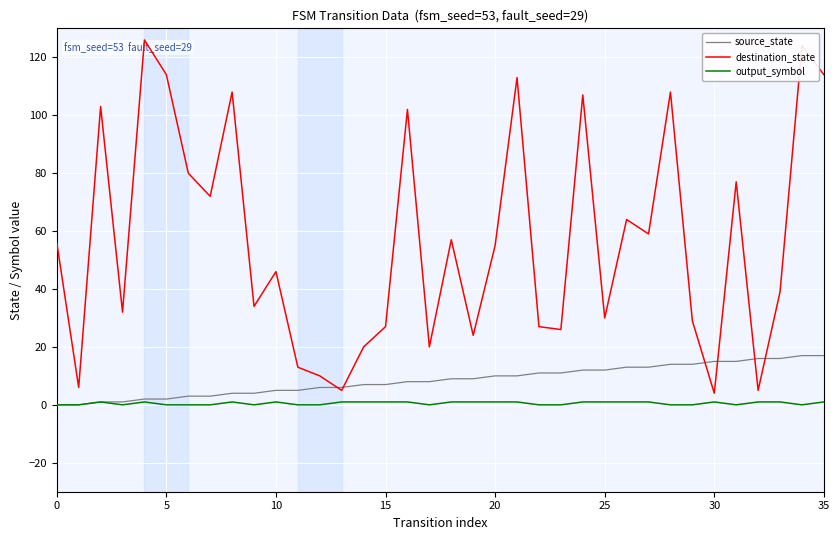

True or false: destination_state and output_symbol cross at least once.

False